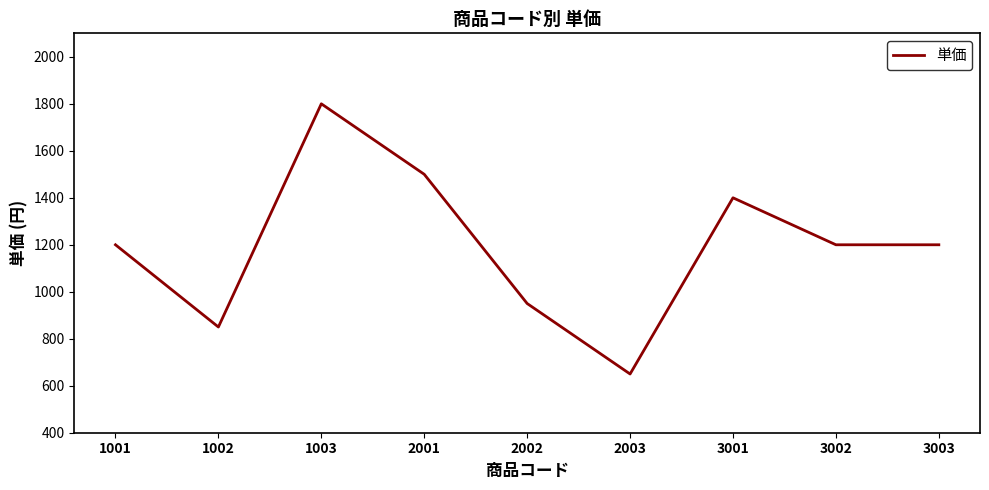

What is the difference between the values at 1003 and 3001?

400